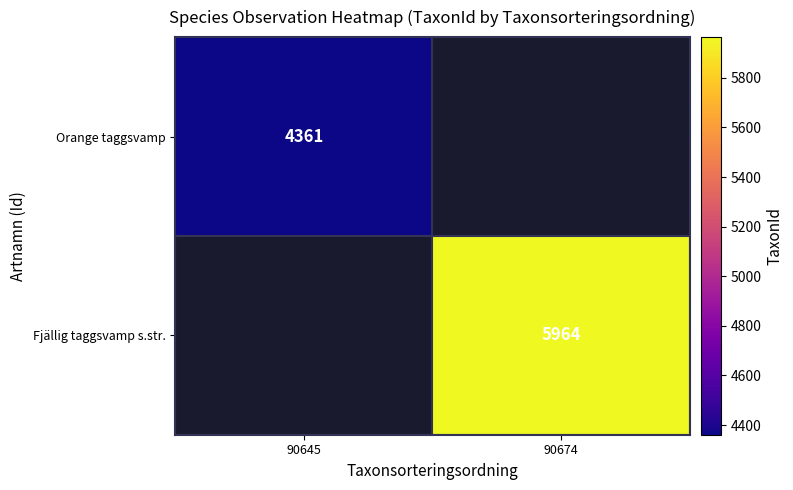

Rank the series at 90645 from highest to lowest value.

Orange taggsvamp, Fjällig taggsvamp s.str.